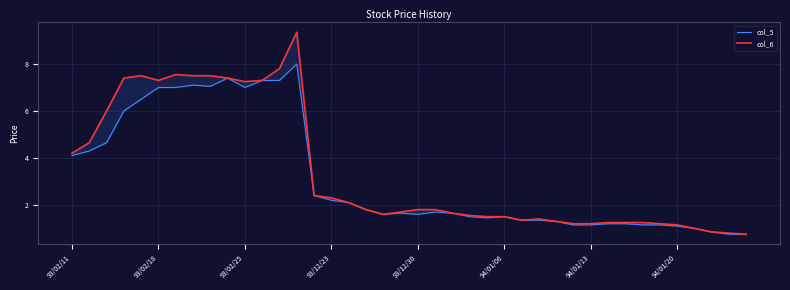

What is the difference between the maximum and minimum values in the col_6 series?

8.6